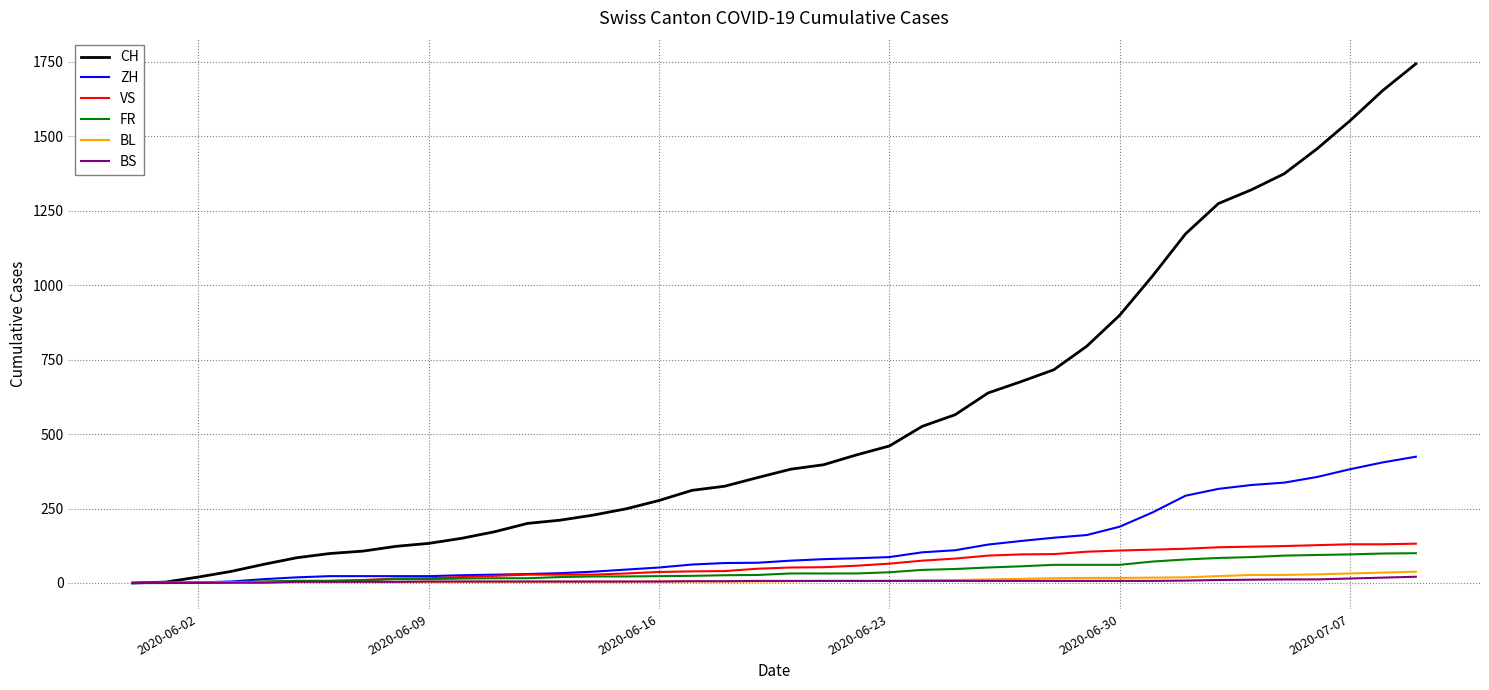

Which series has the largest total across all categories?

CH